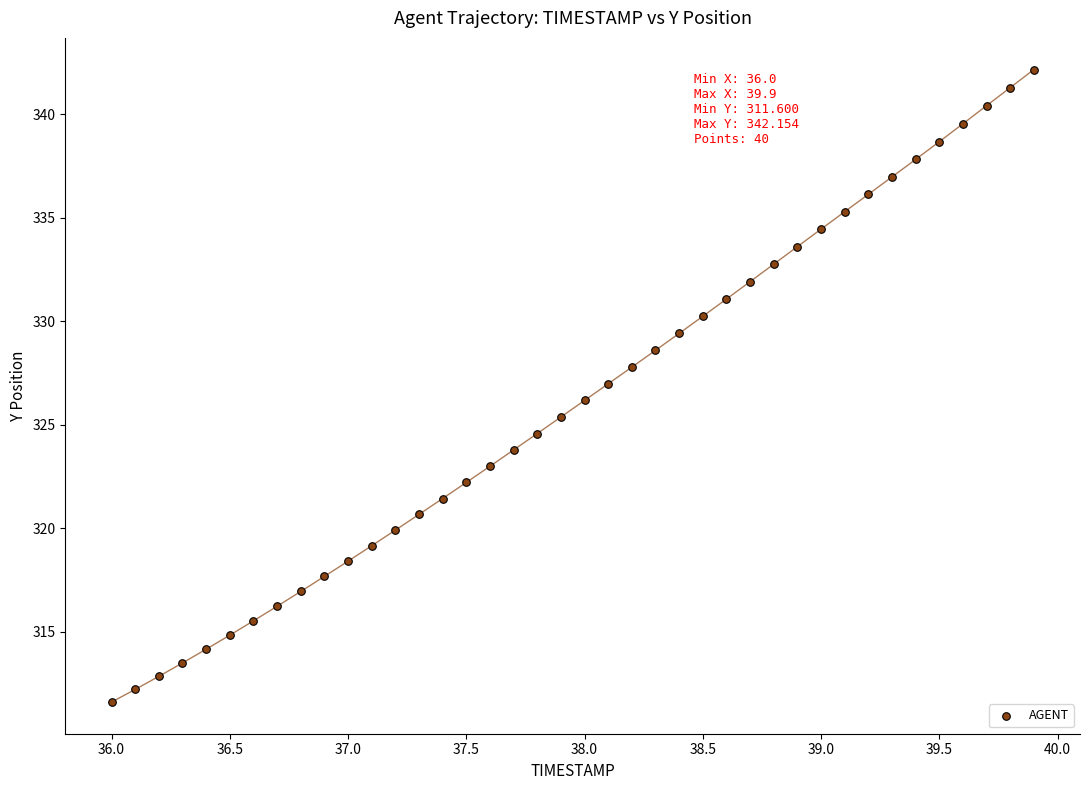

What is the range of X values (max minus min)?

3.9